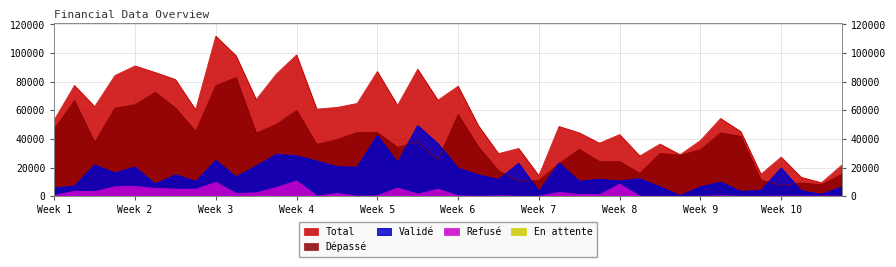

True or false: Refusé and Total cross at least once.

False